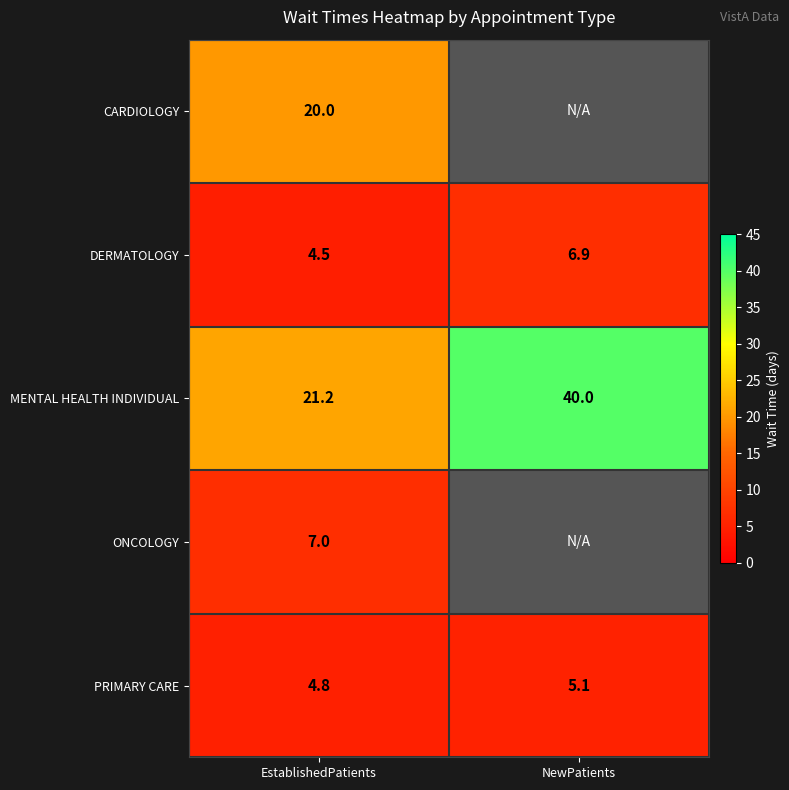

What is the sum of all MENTAL HEALTH INDIVIDUAL values?

61.2